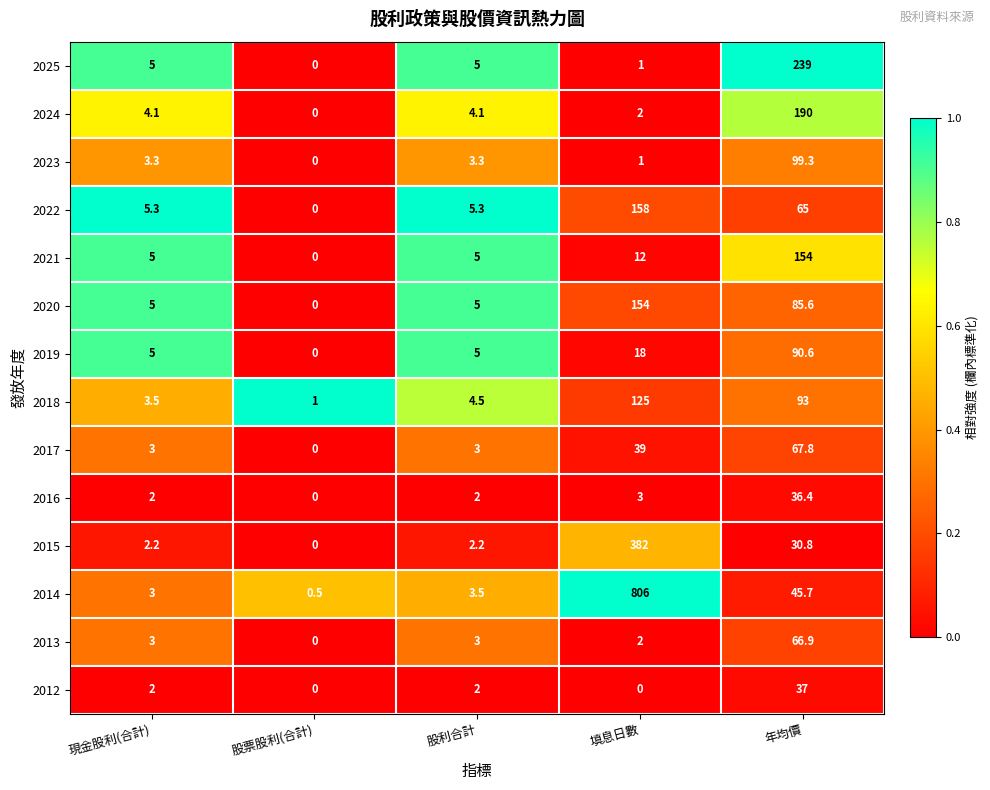

The 2015 series shows 2.2 at 現金股利(合計). True or false?

True